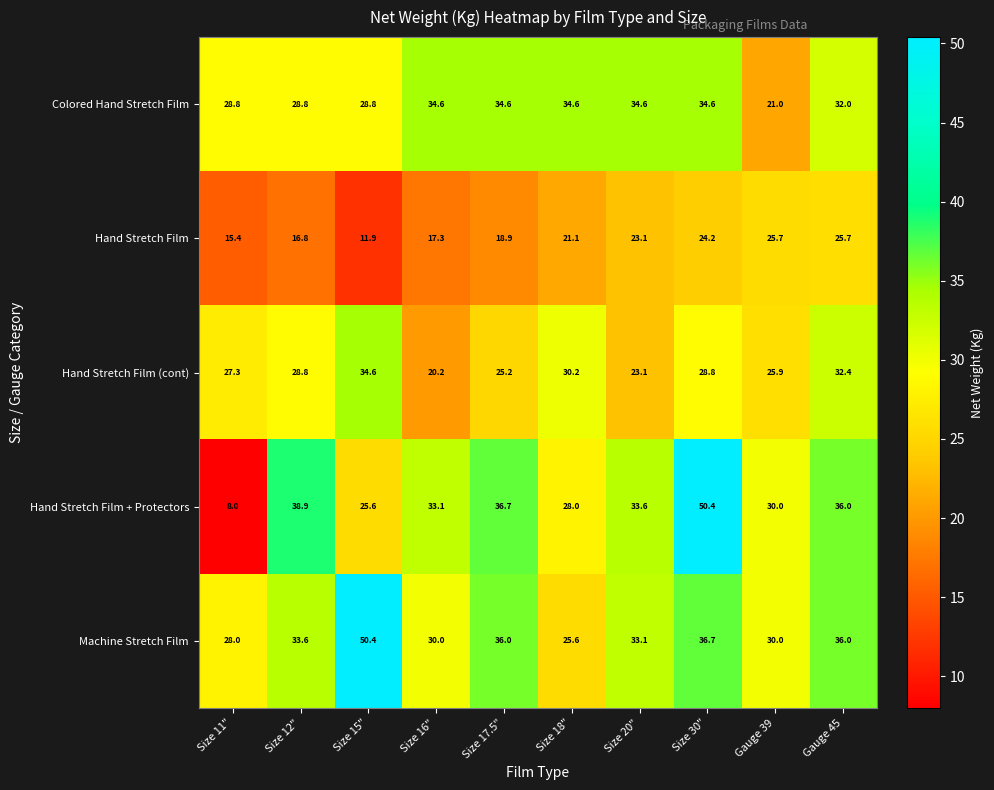

What is the sum of the Colored Hand Stretch Film values at Size 15" and Size 18"?

63.4